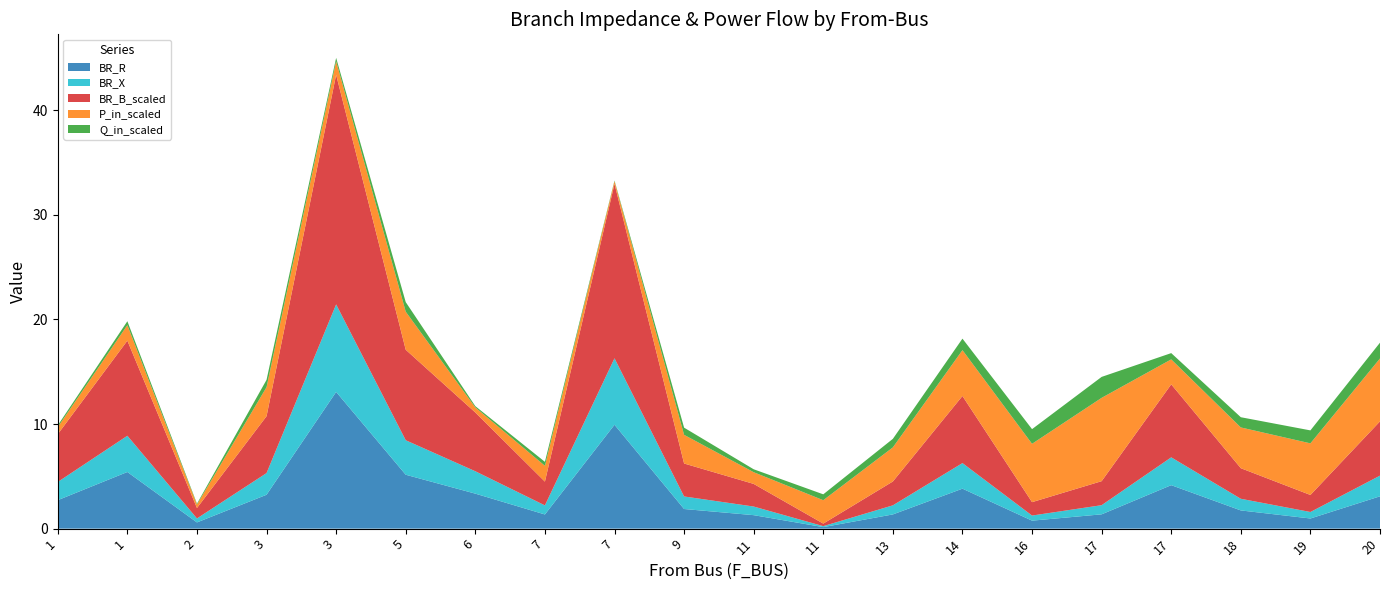

Reading left to right, extract all data points from this chart.

BR_R: 1=2.7	1=5.4	2=0.6	3=3.2	3=13.1	5=5.2	6=3.3	7=1.4	7=9.9	9=1.9	11=1.3	11=0.1	13=1.4	14=3.8	16=0.8	17=1.4	17=4.2	18=1.7	19=1.0	20=3.1
BR_X: 1=1.7	1=3.5	2=0.4	3=2.1	3=8.4	5=3.3	6=2.1	7=0.9	7=6.4	9=1.2	11=0.8	11=0.1	13=0.9	14=2.4	16=0.5	17=0.9	17=2.7	18=1.1	19=0.6	20=2.0
BR_B_scaled: 1=4.6	1=9.1	2=1.0	3=5.4	3=21.9	5=8.7	6=5.6	7=2.3	7=16.7	9=3.1	11=2.2	11=0.2	13=2.3	14=6.4	16=1.3	17=2.3	17=7.0	18=2.9	19=1.6	20=5.2
P_in_scaled: 1=0.7	1=1.5	2=0.3	3=2.8	3=1.3	5=3.6	6=0.5	7=1.5	7=0.3	9=2.7	11=1.1	11=2.2	13=3.3	14=4.4	16=5.6	17=8.0	17=2.4	18=3.9	19=4.9	20=6.0
Q_in_scaled: 1=0.2	1=0.4	2=0.1	3=0.7	3=0.3	5=0.9	6=0.1	7=0.4	7=0.1	9=0.7	11=0.3	11=0.6	13=0.8	14=1.1	16=1.4	17=2.0	17=0.6	18=1.0	19=1.2	20=1.5